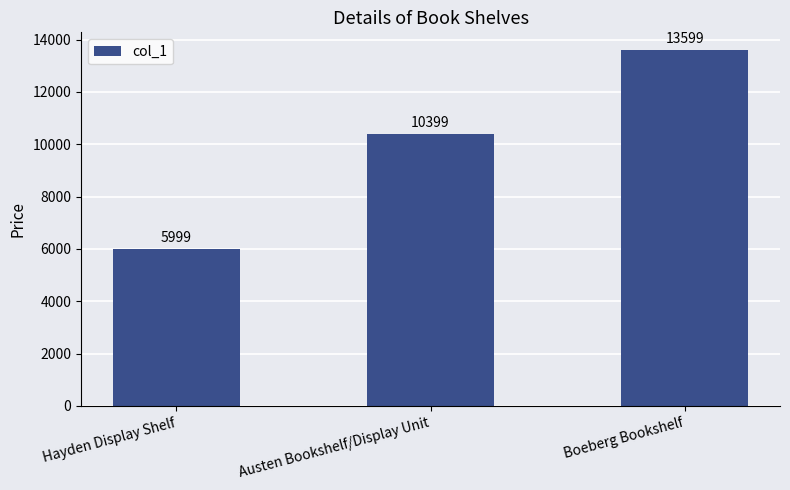

How many data points does each series have?

3